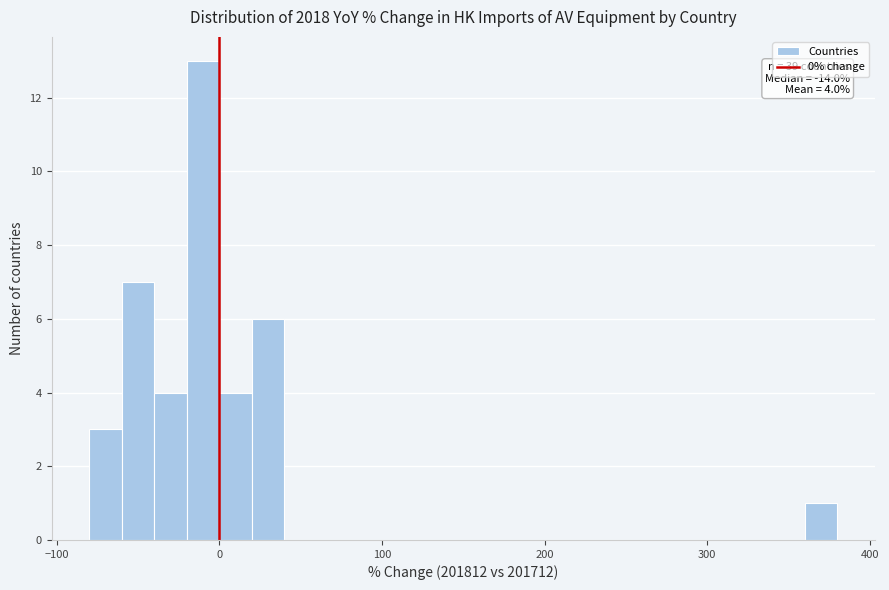

Around what value on the x-axis is the tallest bar? Give the approximate position of its centre, as read against the axis.

-10